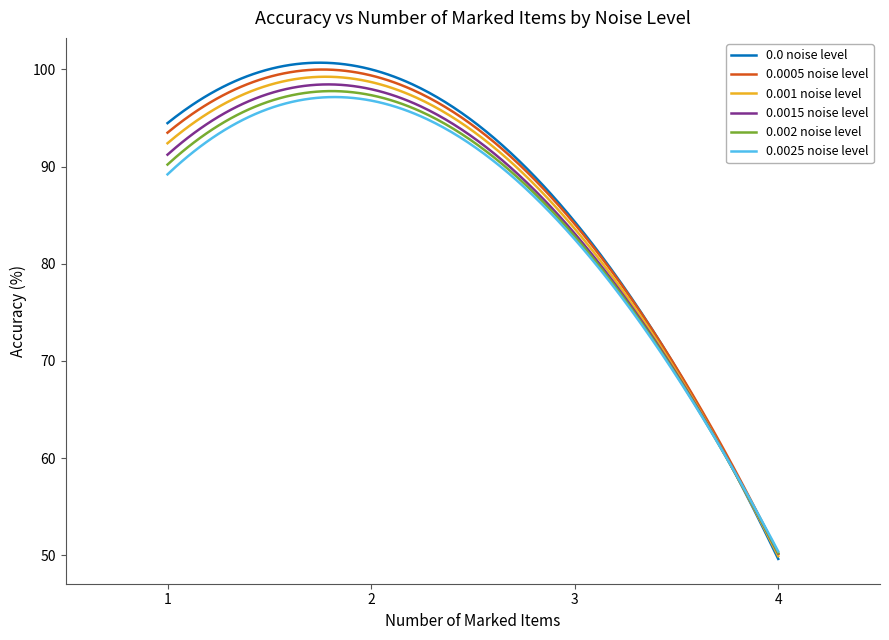

What is the maximum value for 0.0 noise level?

100.7